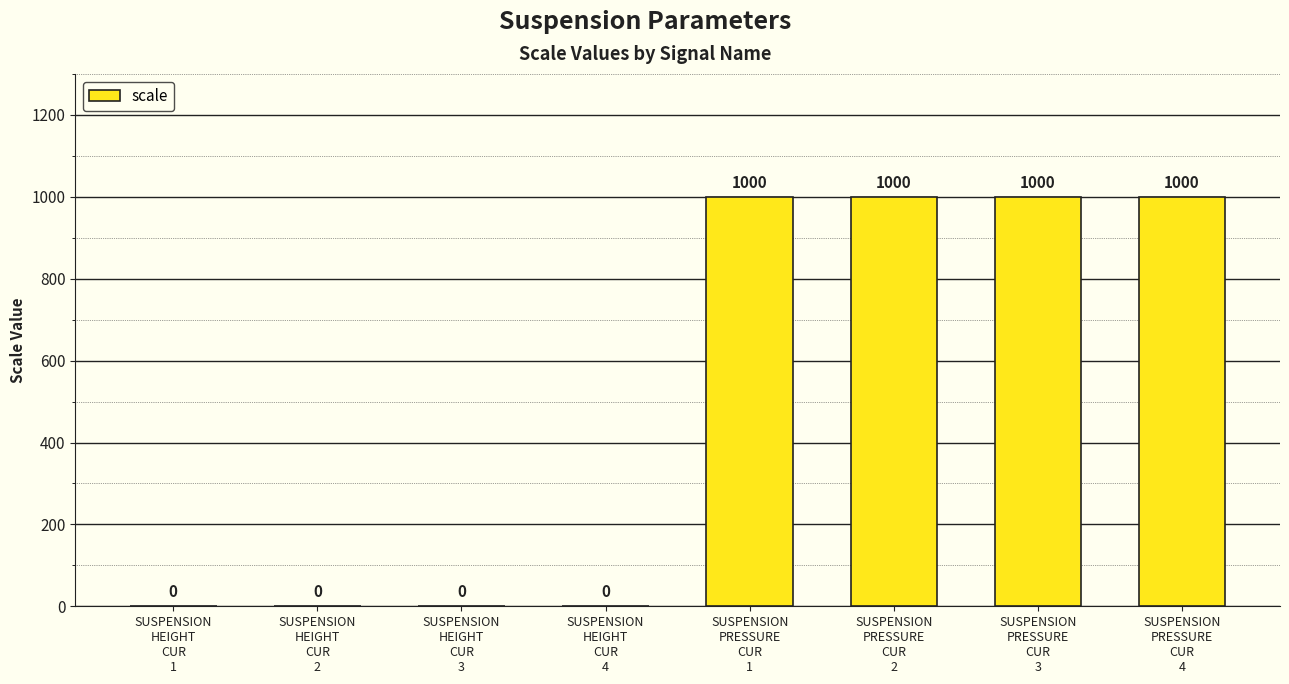

What is the maximum value shown in the chart?

1000